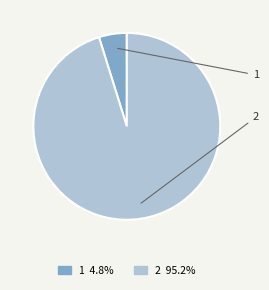

Is the sum of 1 and 2 greater than half?

Yes